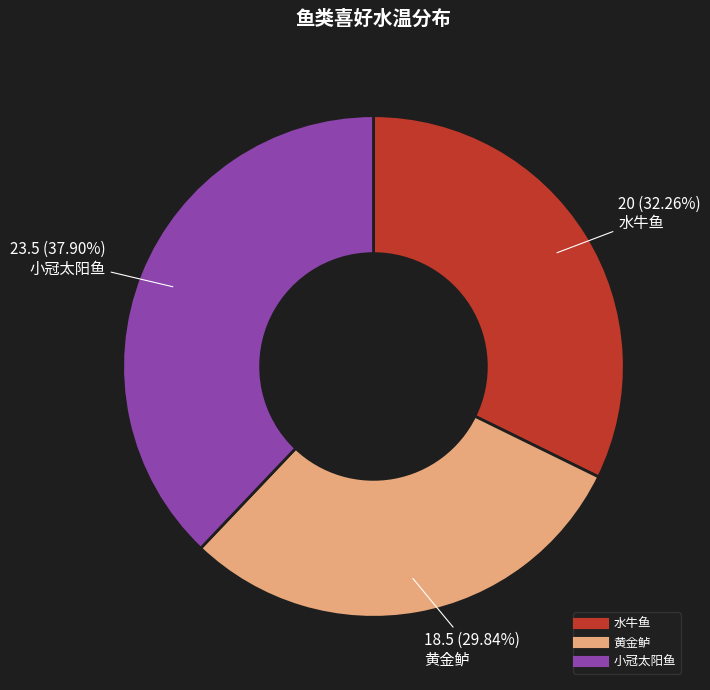

Count the number of slices in the pie.

3